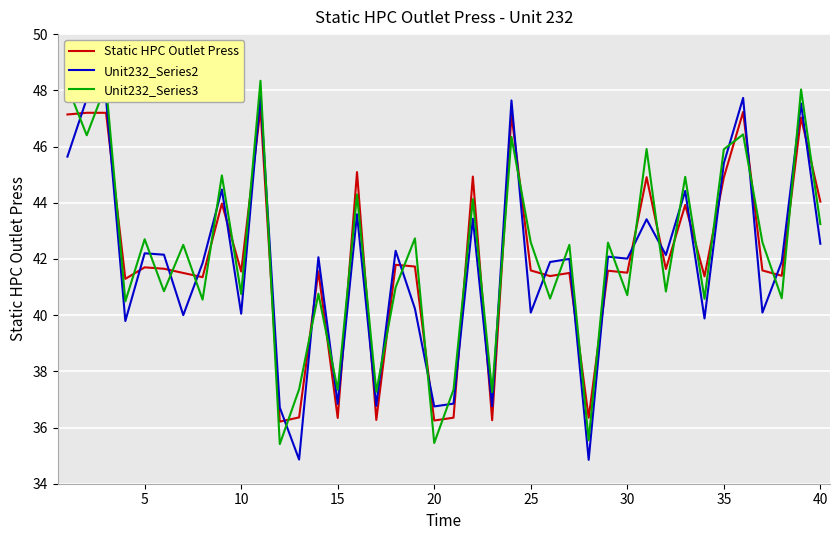

How many intersections are there between Static HPC Outlet Press and Unit232_Series2?

26